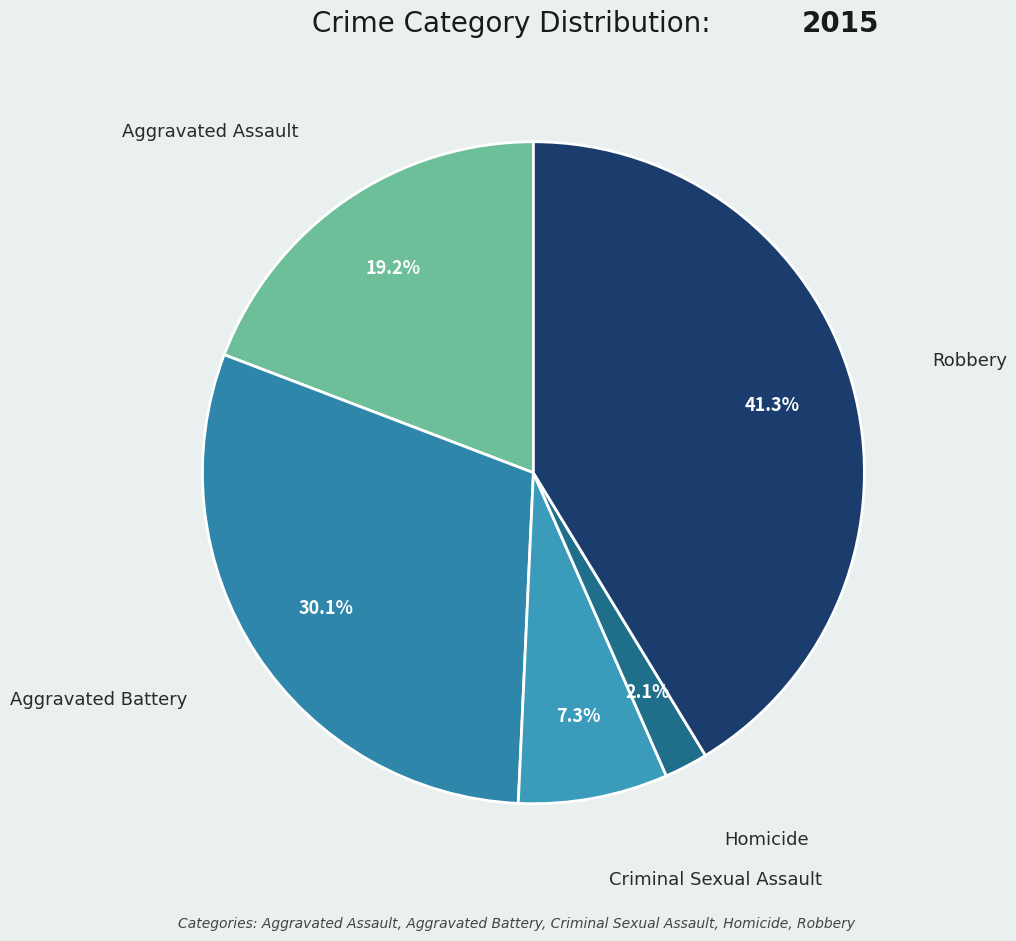

What is the ratio of the value at Homicide to the value at Robbery?

0.1